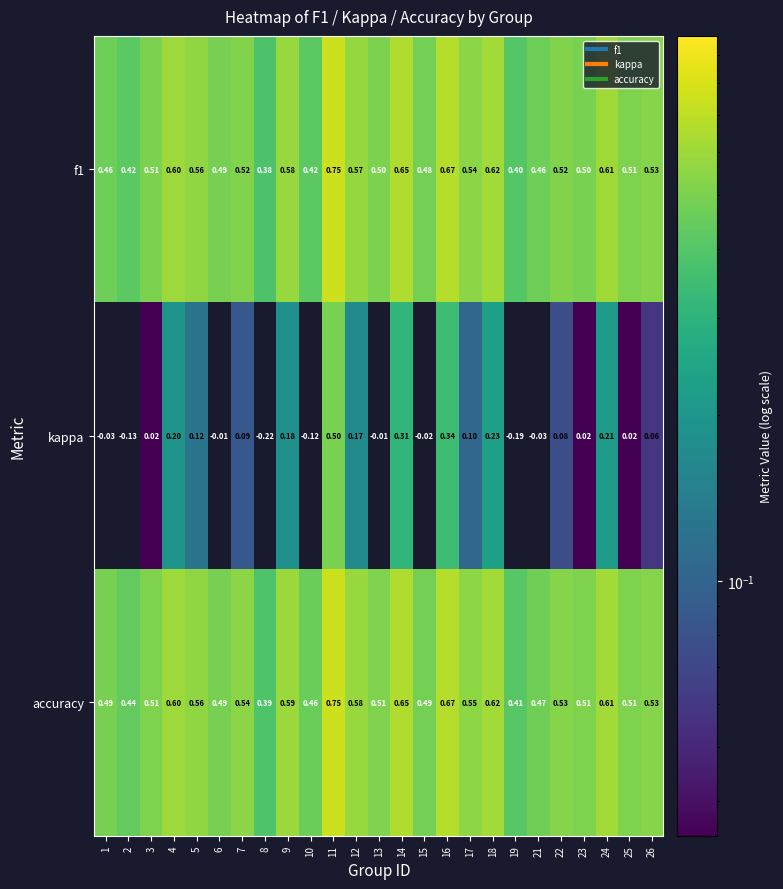

Which series has the largest range (max minus min)?

kappa